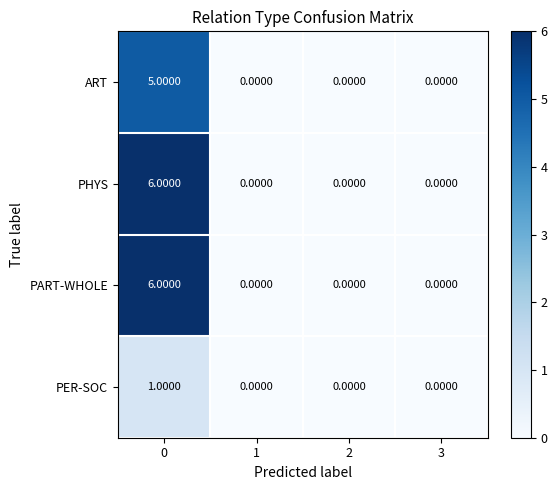

What is the difference between the maximum and minimum values in the ART series?

5